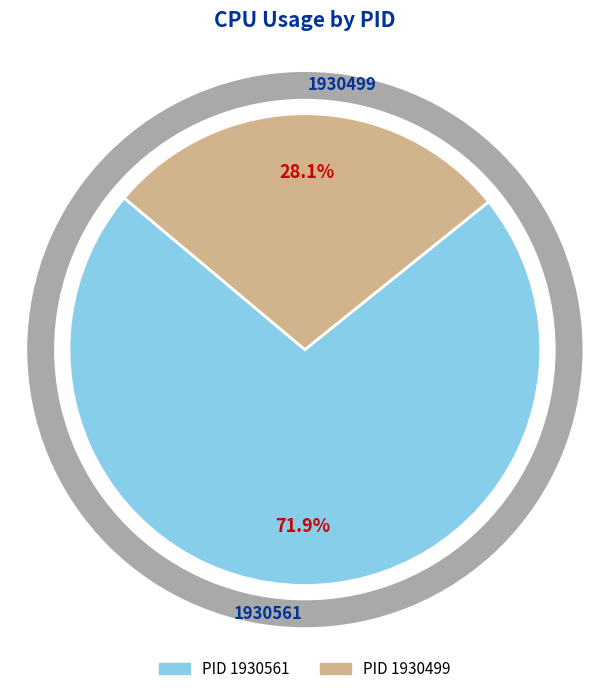

Between 1930561 and 1930499, which is larger?

1930561